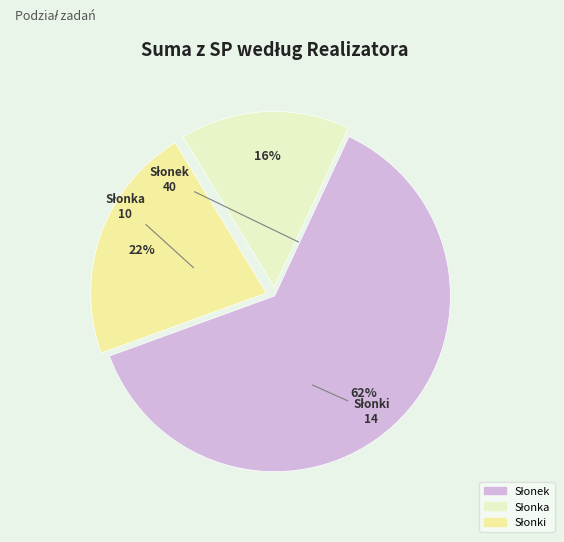

To the nearest percent, what is the average slice percentage?

33%